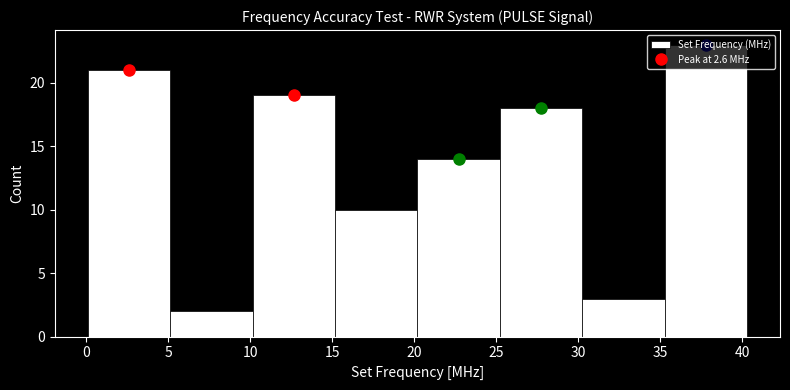

Reading left to right, transcribe this chart: for each bar, give the range it covers on the x-axis and its height. Neither the bar edges nor the heights are printed on the chart, so give them approximately, as read against the axes.

0.0 to 5.0: 21
5.0 to 10.0: 2
10.0 to 15.0: 19
15.0 to 20.0: 10
20.0 to 25.0: 14
25.0 to 30.0: 18
30.0 to 35.5: 3
35.5 to 40.5: 23